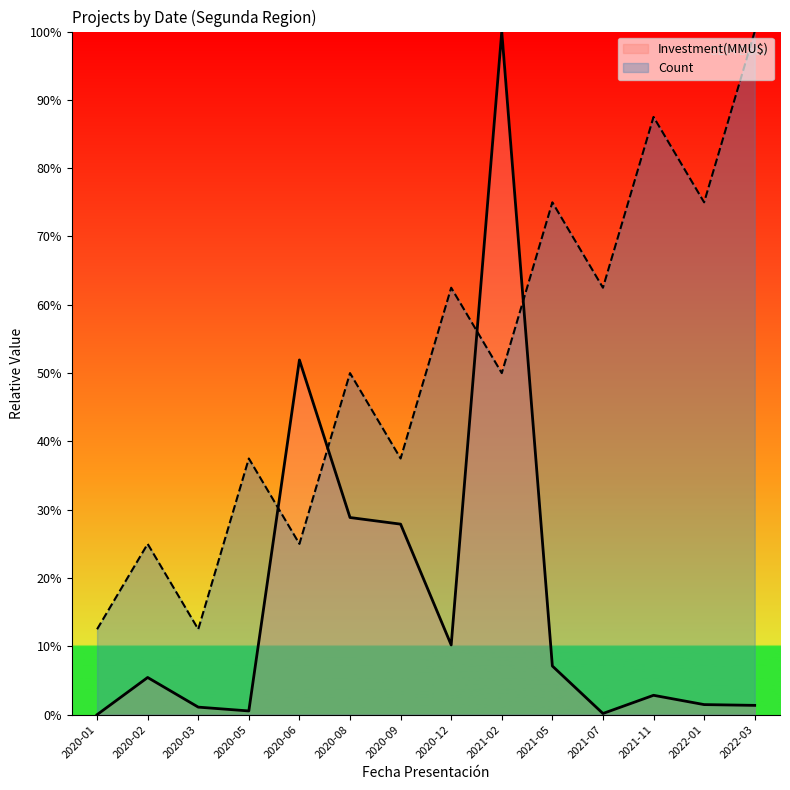

What is the difference between the highest and lowest values at 2021-07?

62.3